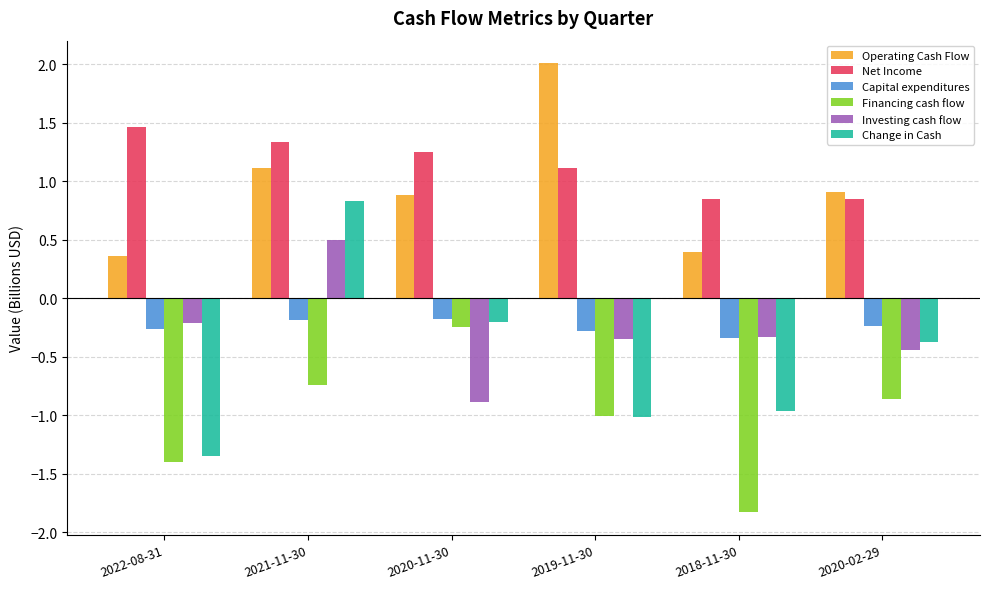

Read the Change in Cash value at 2020-02-29.

-0.4